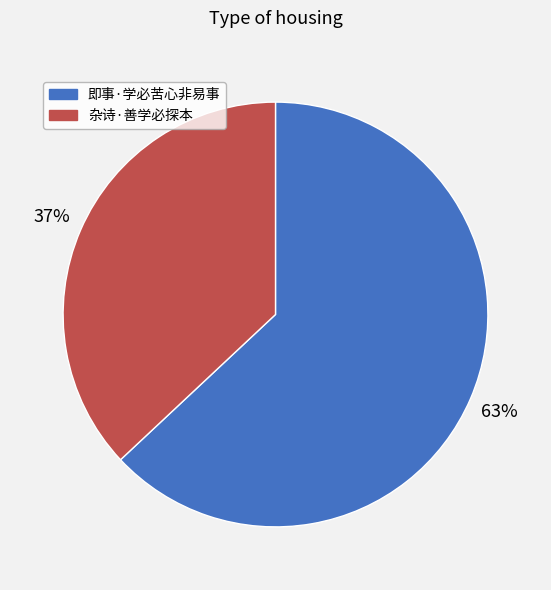

To the nearest percent, what percentage of the pie is 杂诗·善学必探本?

37%